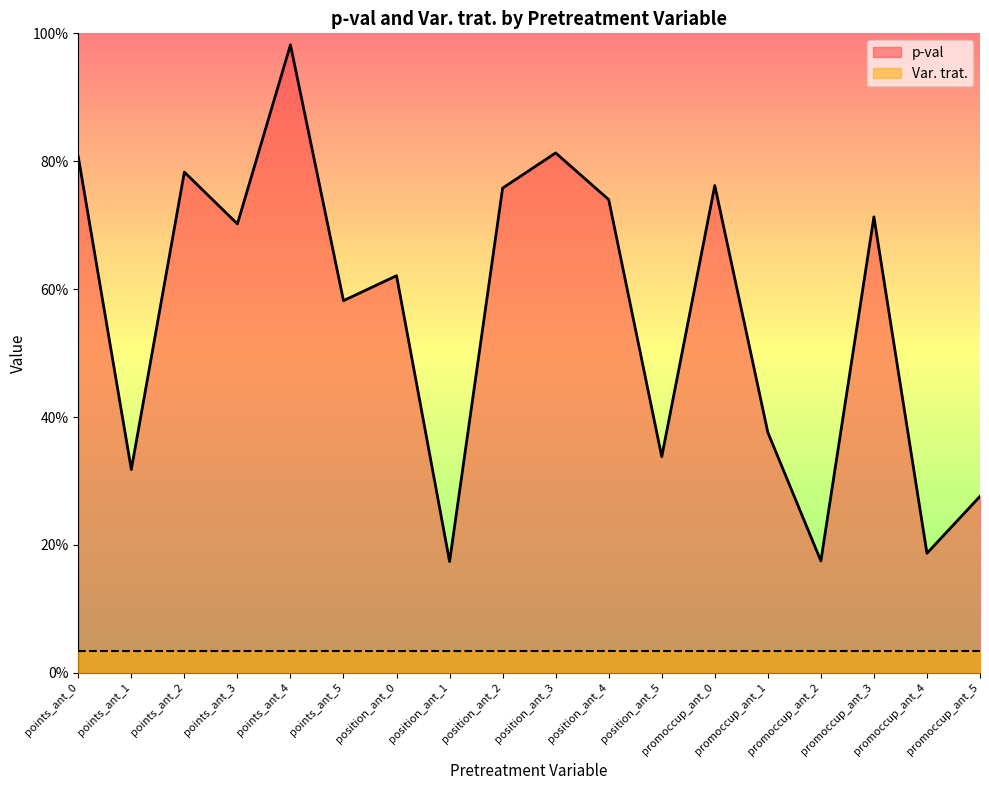

What is the value of the 14th point from the left?

0.4